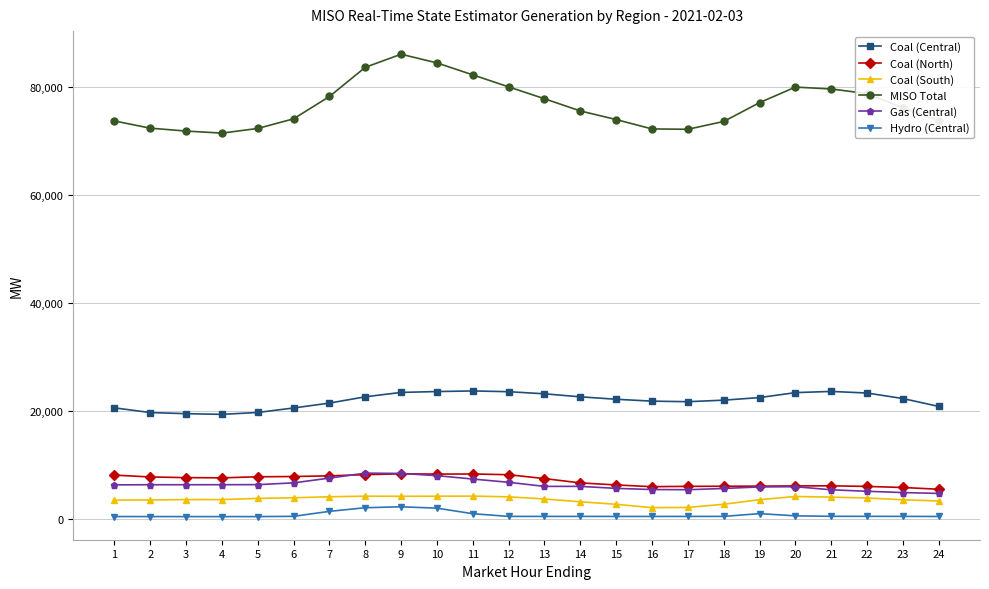

What is the total value across all series at 7?

121012.1